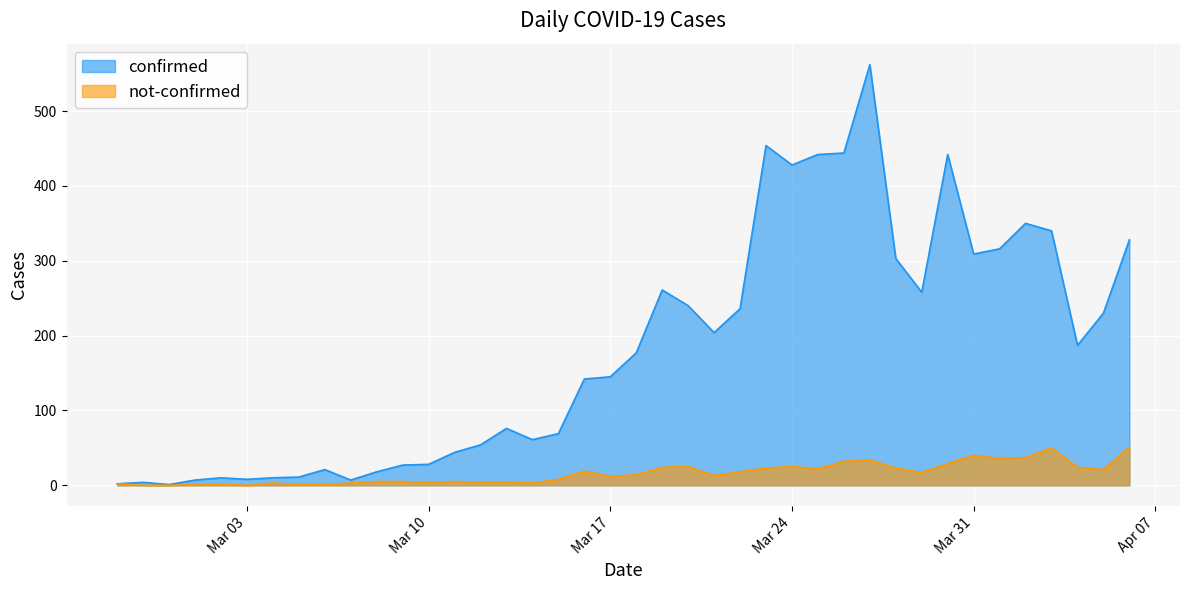

Is it true that not-confirmed equals 50 at 2020-04-03?

True